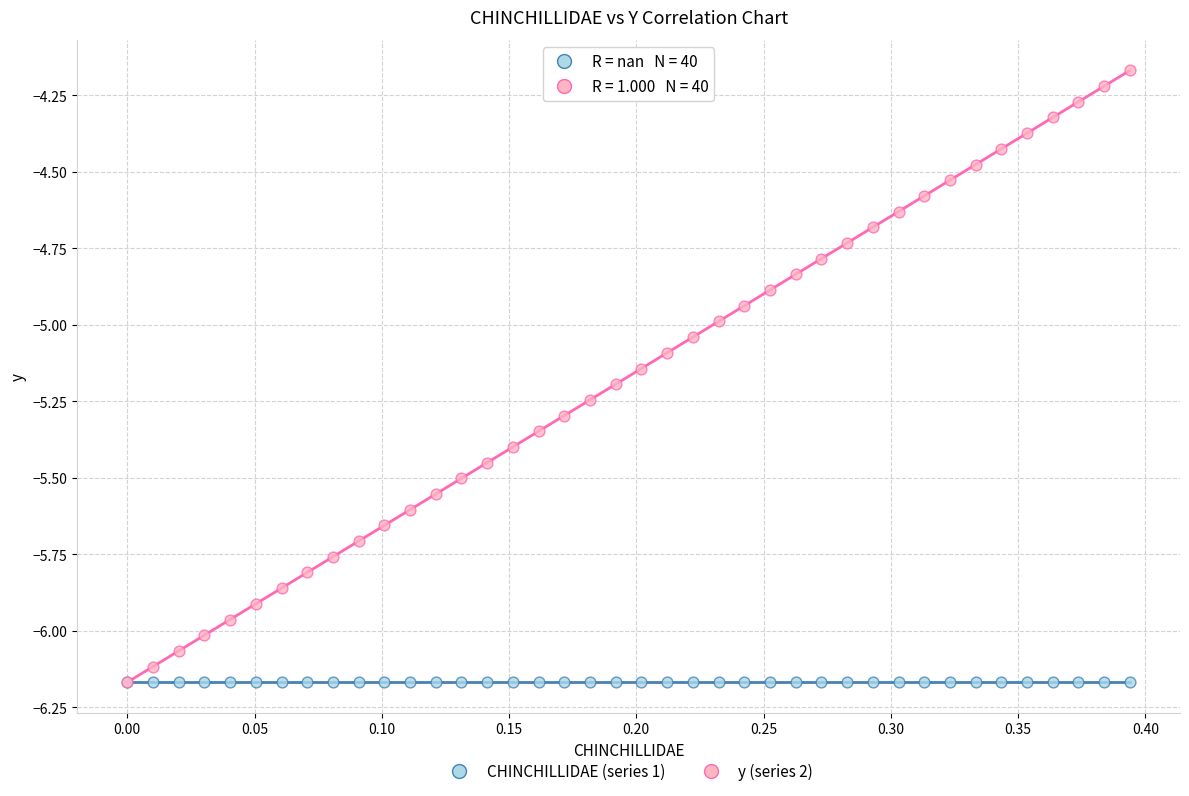

What are all the series names shown in the legend?

CHINCHILLIDAE (series 1), y (series 2)